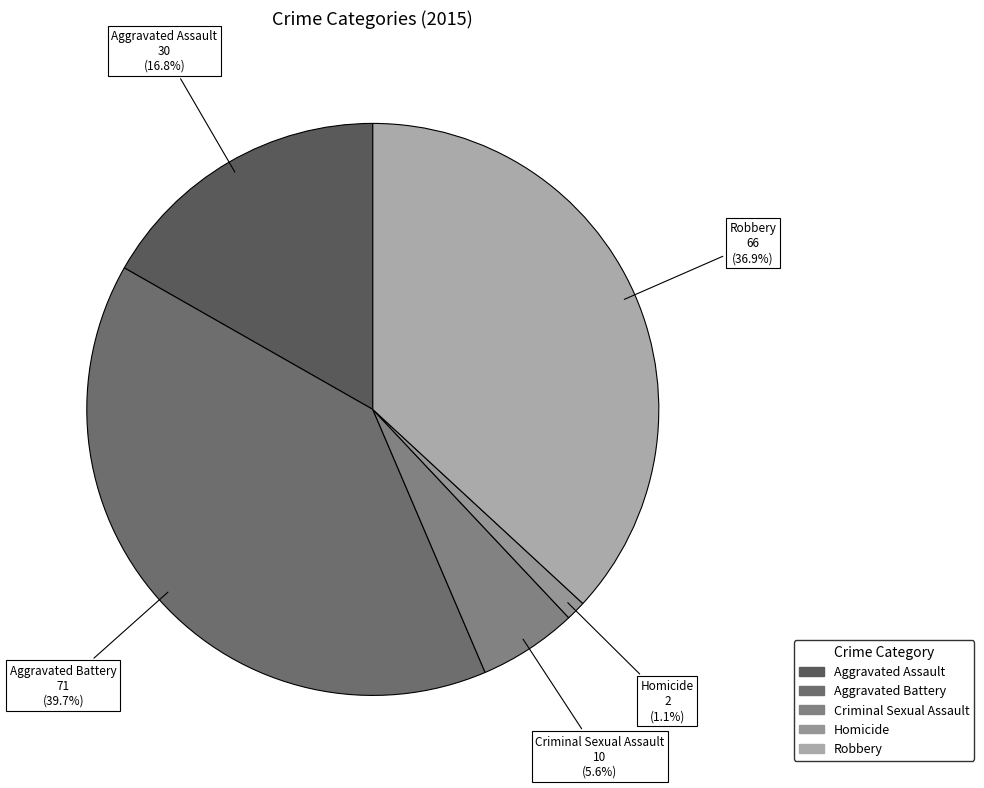

To the nearest percent, what is the difference between the largest and smallest slice percentages?

39%